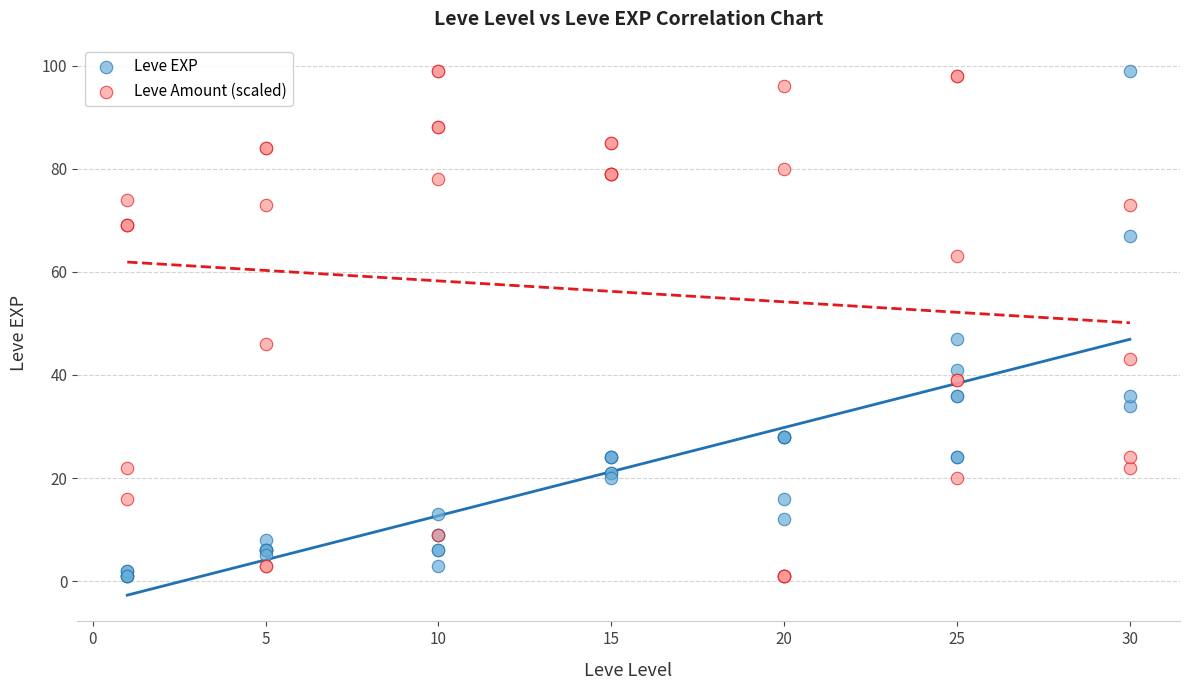

What is the X range (max minus min) for the scatter plot?

29